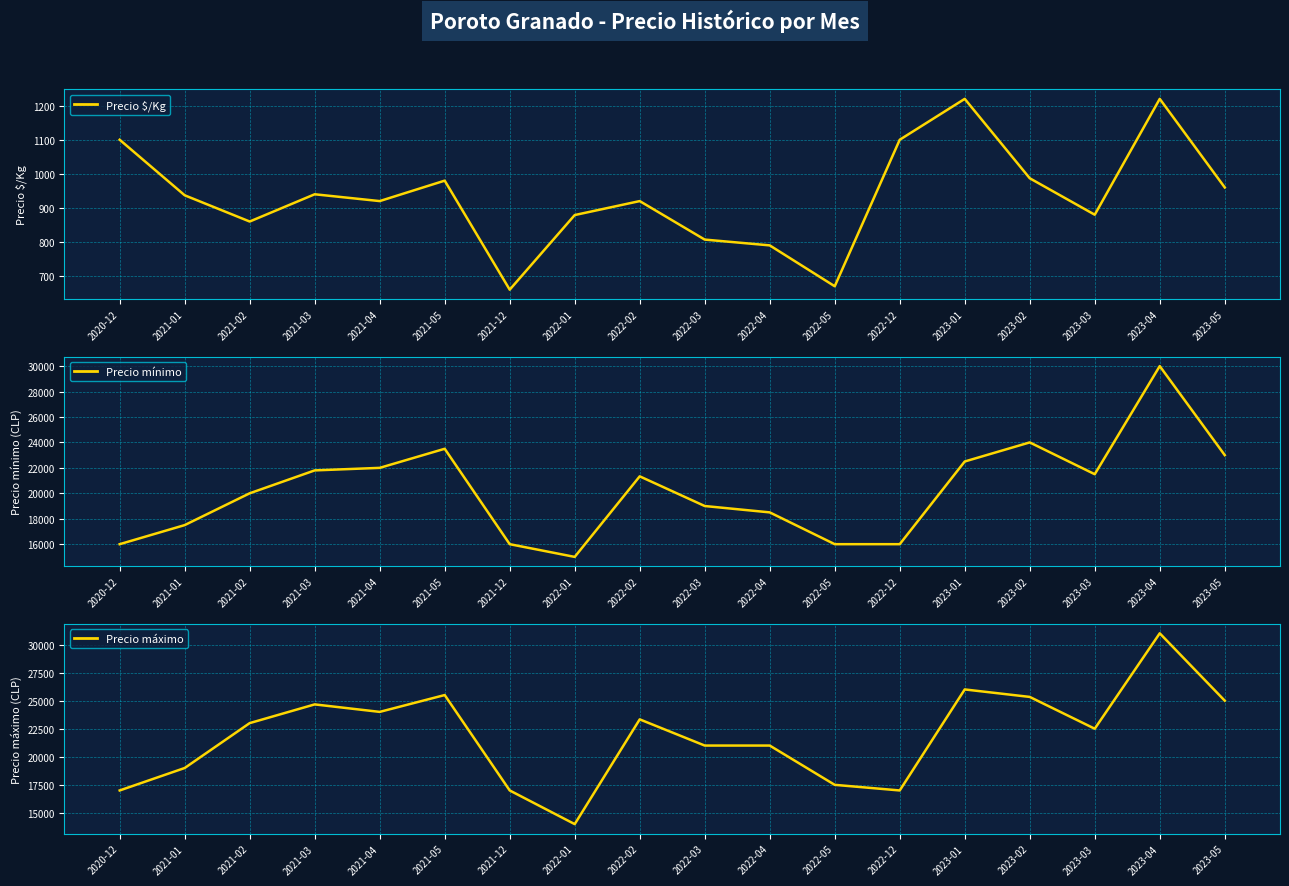

What is the label of the 17th point from the left?

2023-04